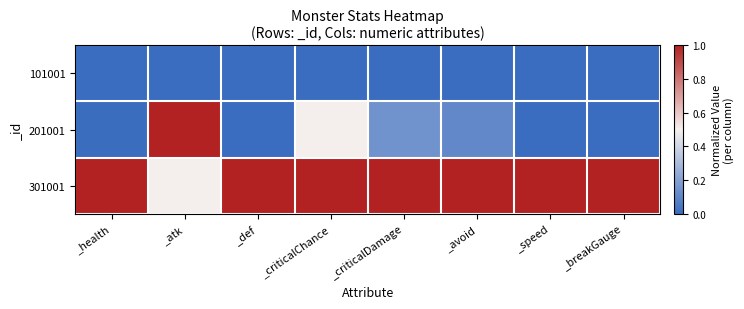

Rank the series by their average value, from lowest to highest.

101001, 201001, 301001